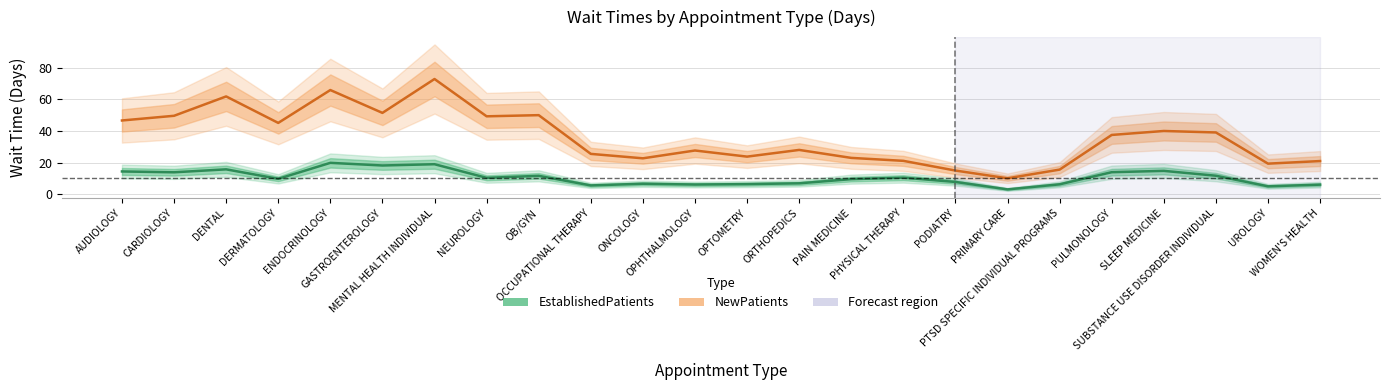

Rank the series by their average value, from highest to lowest.

NewPatients, EstablishedPatients